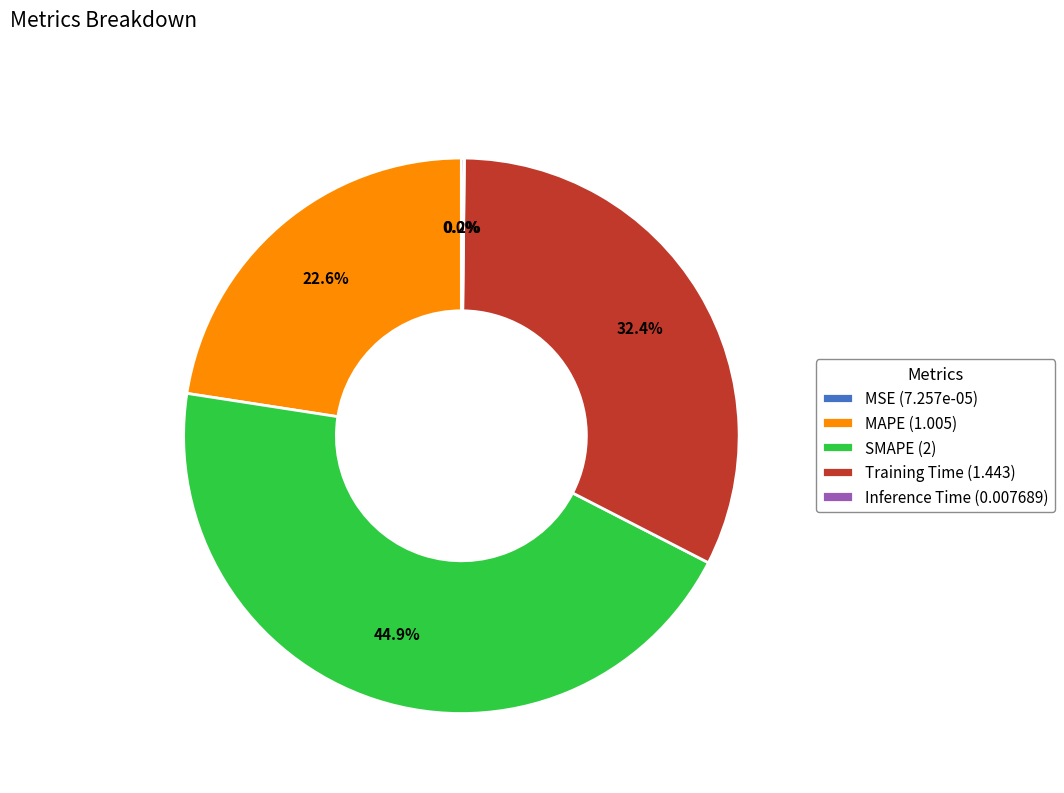

To the nearest percent, what percentage of the pie is SMAPE?

45%